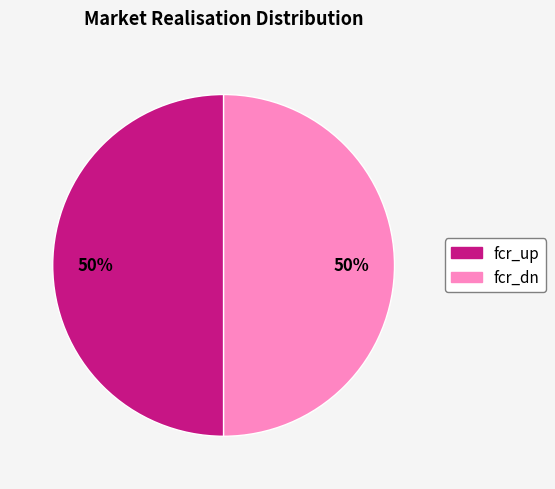

Approximately how many times larger is the value at fcr_dn compared to fcr_up?

1.0